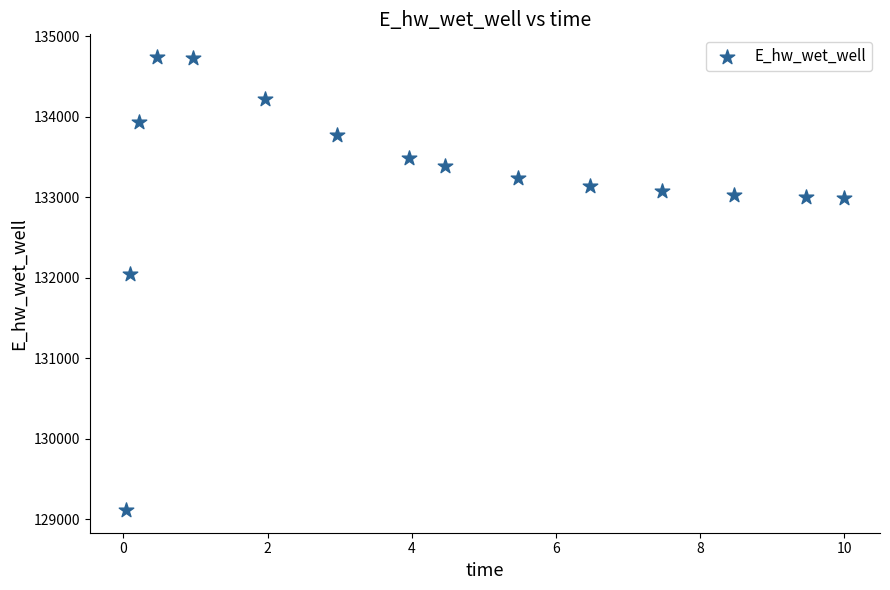

What Y value in the scatter plot is closest to 131929?

132051.7